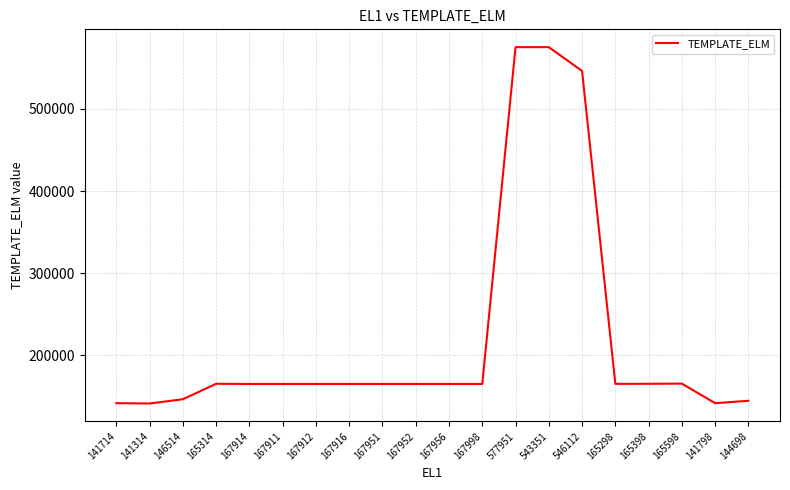

What is the maximum value shown in the chart?

575151